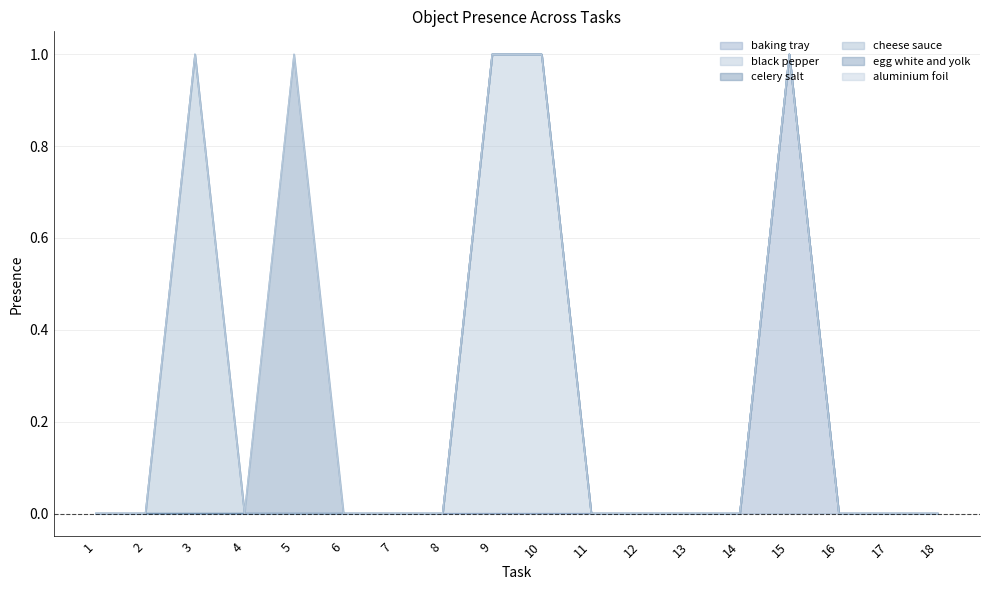

Where is cheese sauce nearest to the value 0?

1